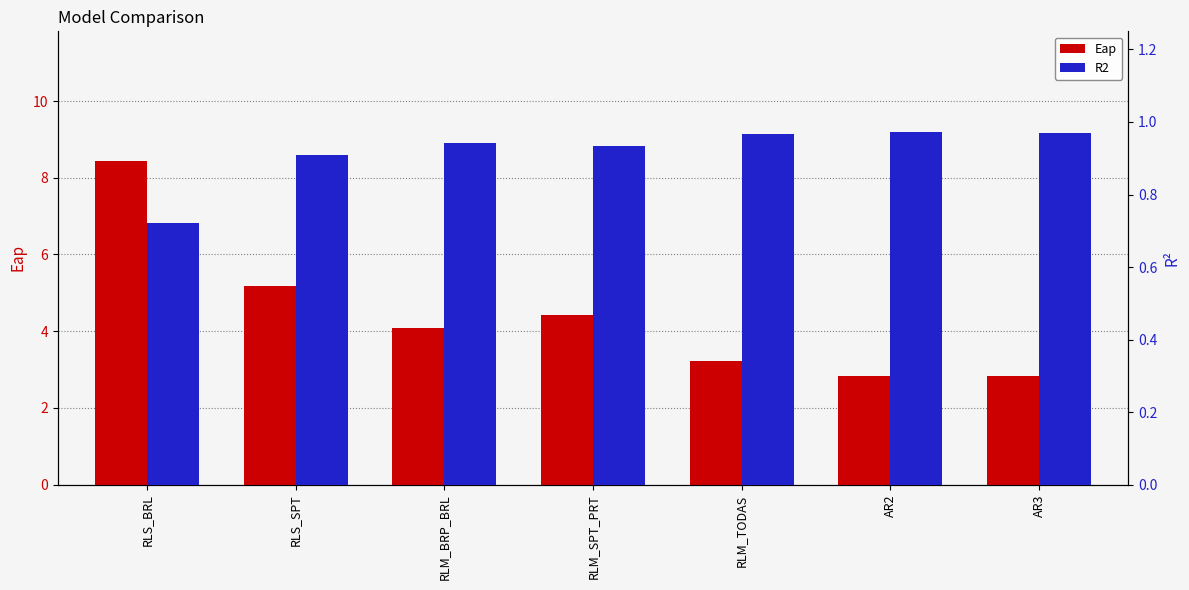

List the labels in order of Eap value, largest first.

RLS_BRL, RLS_SPT, RLM_SPT_PRT, RLM_BRP_BRL, RLM_TODAS, AR3, AR2